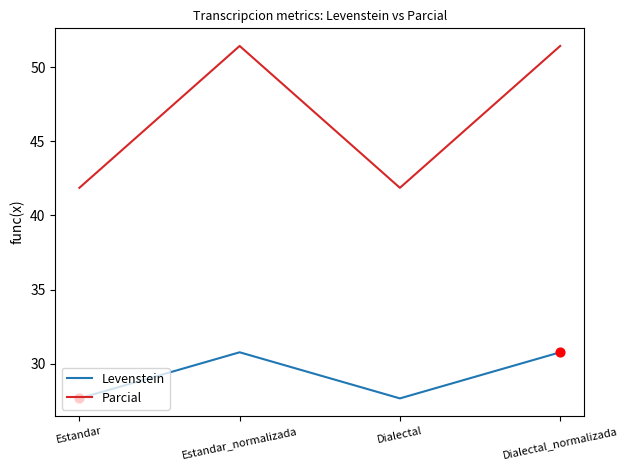

What is the total value across all series at Estandar?

69.5